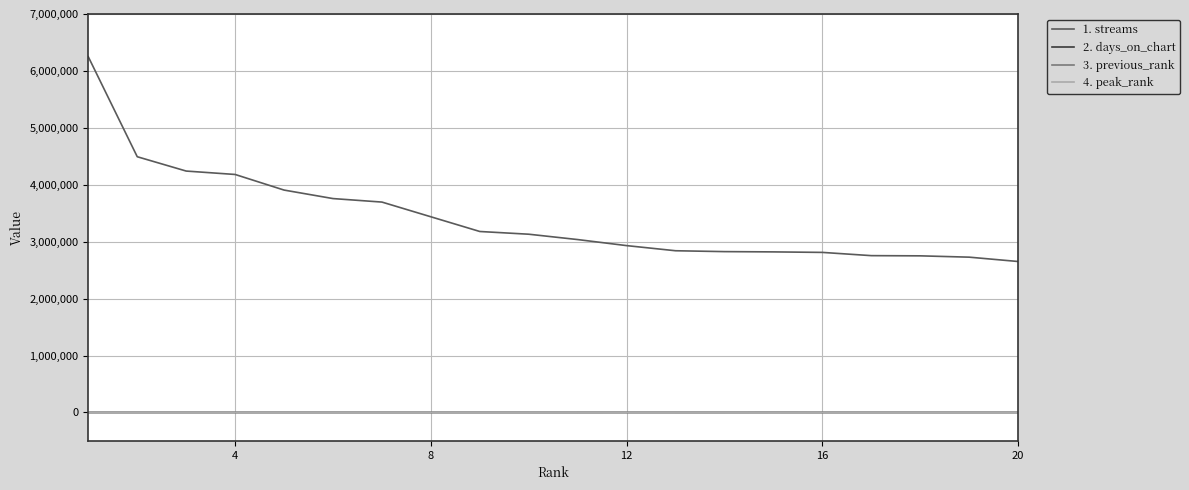

What is the maximum value shown in the chart?

6248148